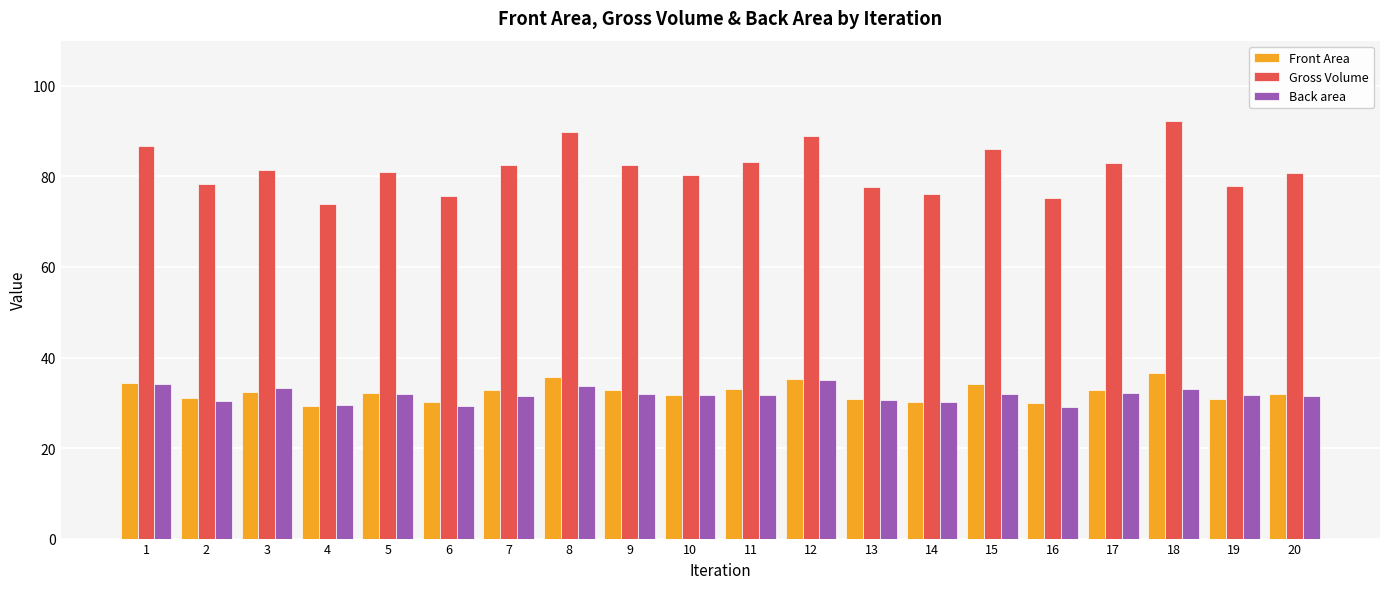

How many series are shown in this chart?

3